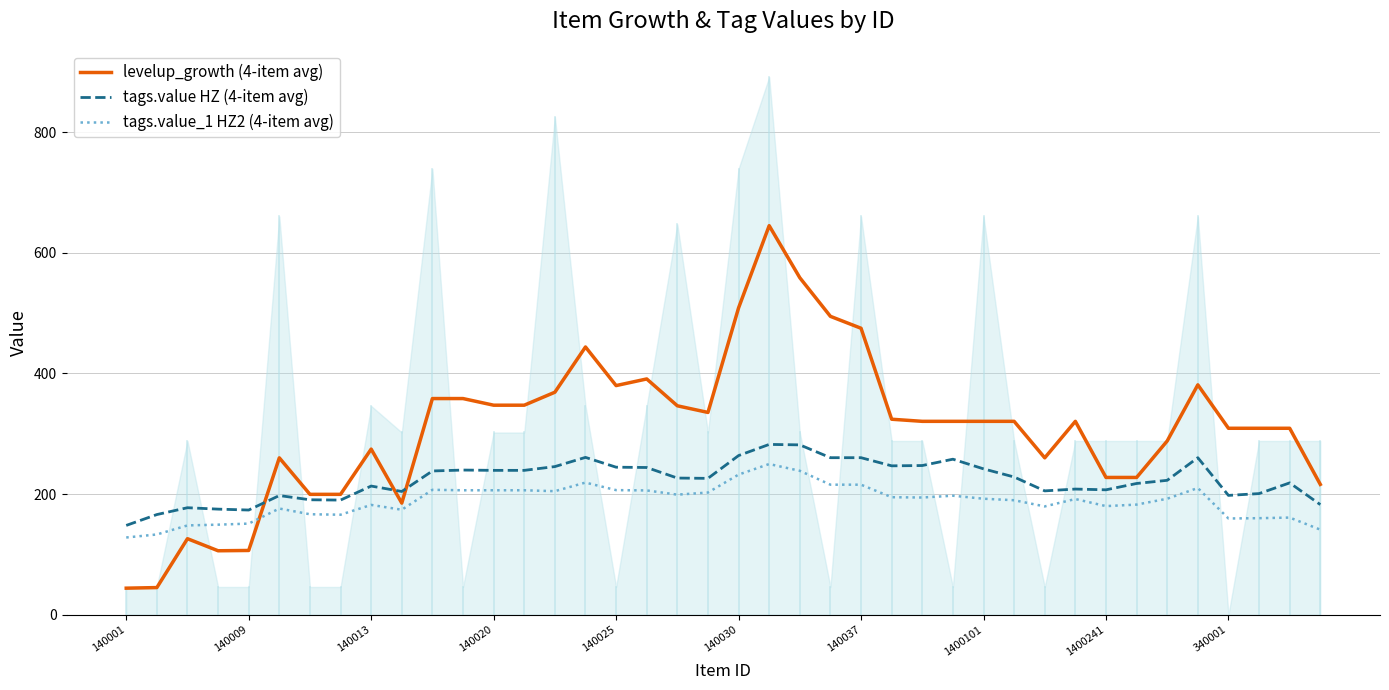

Which series has the widest spread of values?

levelup_growth (4-item avg)